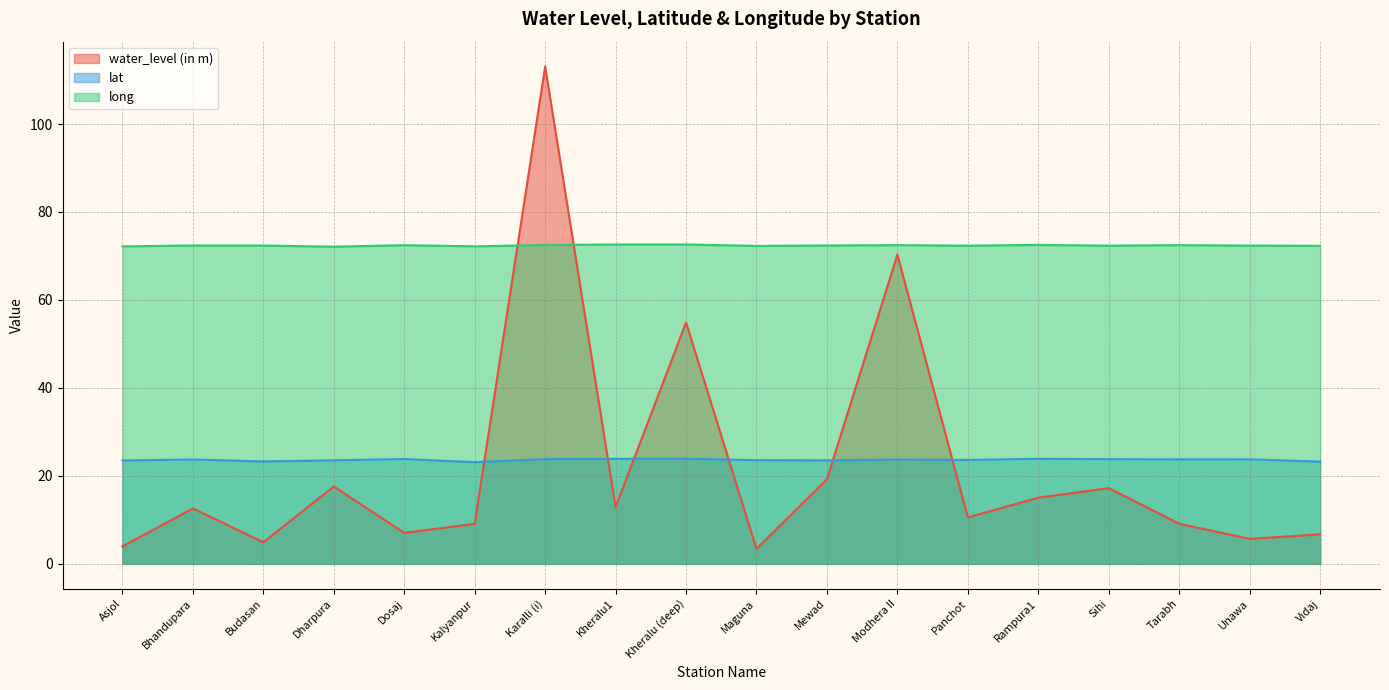

Where do lat and water_level (in m) first cross each other?

Kalyanpur and Karalli (i)